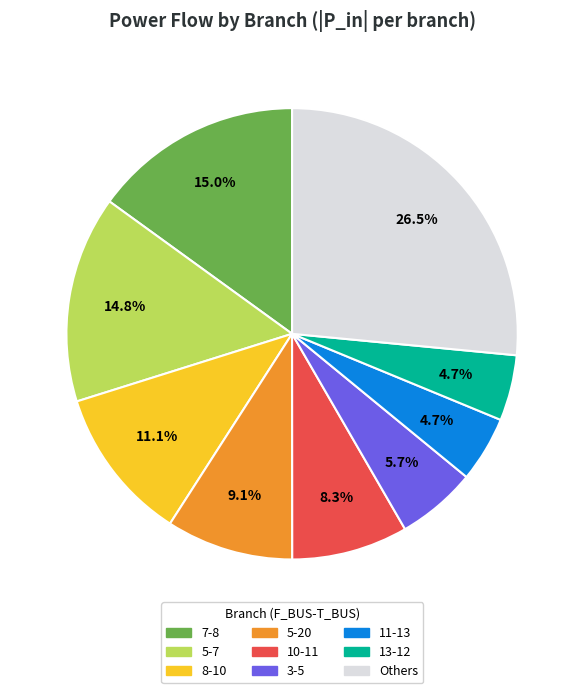

Does any single category account for the majority?

No